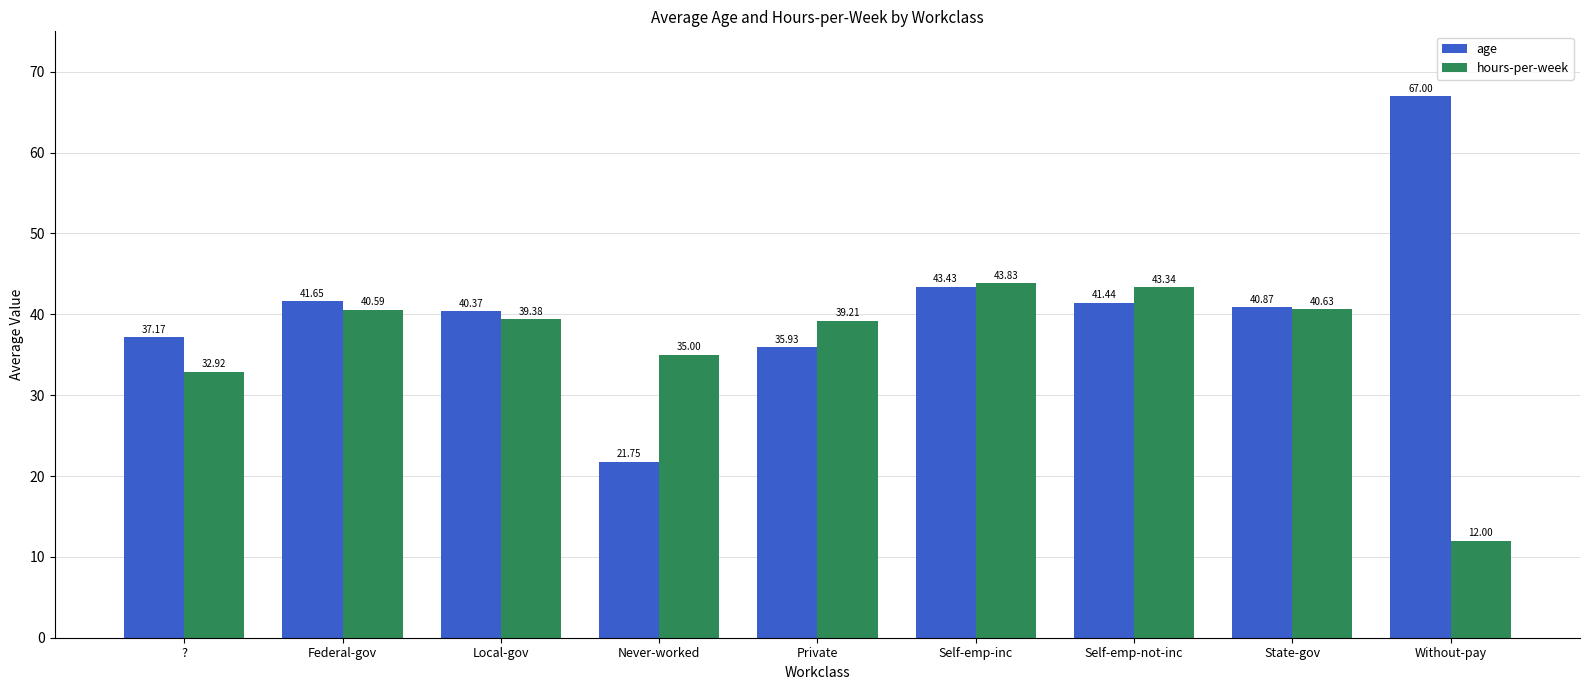

Between Federal-gov and Without-pay, which series saw the biggest shift?

hours-per-week